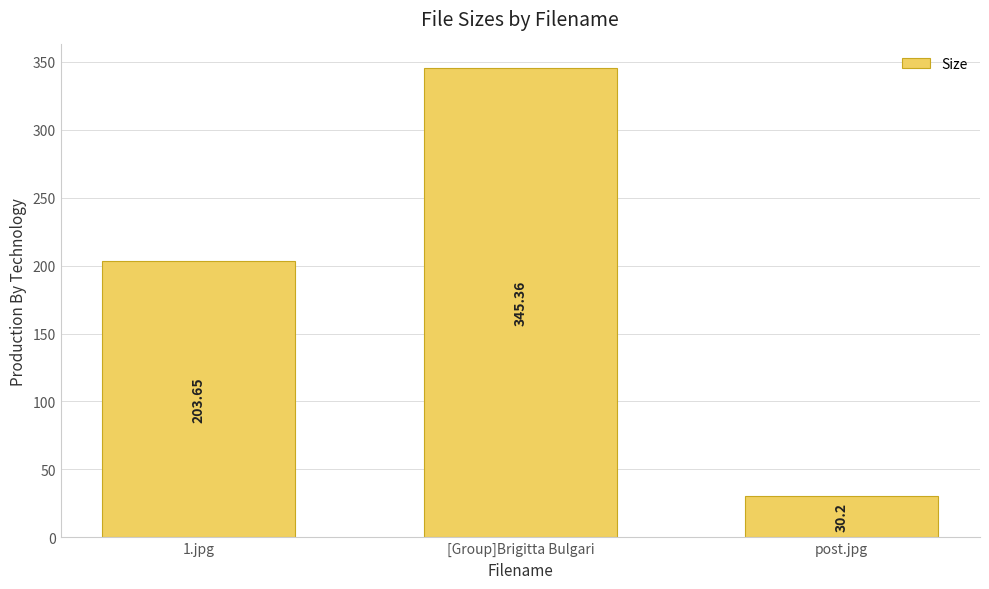

Does the chart contain stacked bars?

No